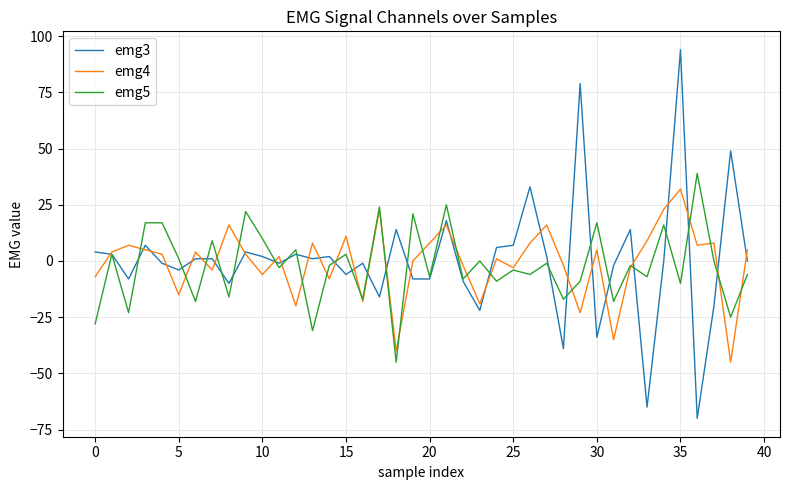

What are all the series names shown in the legend?

emg3, emg4, emg5